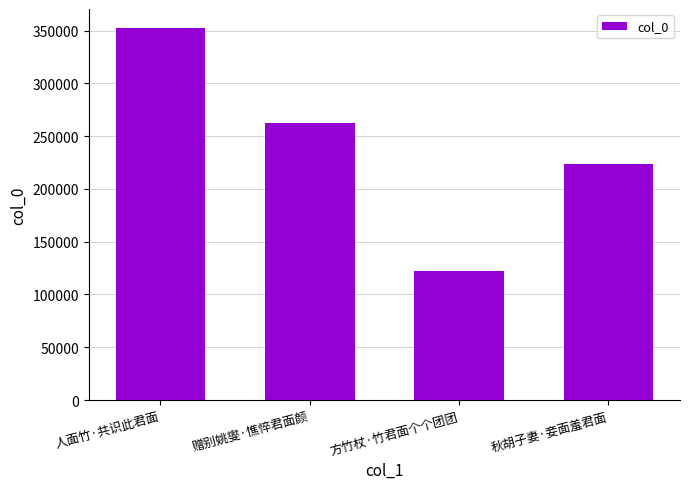

Reading left to right, list all the values displayed in this chart.

人面竹·共识此君面=352811	赠别姚燮·憔悴君面颜=262783	方竹杖·竹君面个个团团=122334	秋胡子妻·妾面羞君面=223812